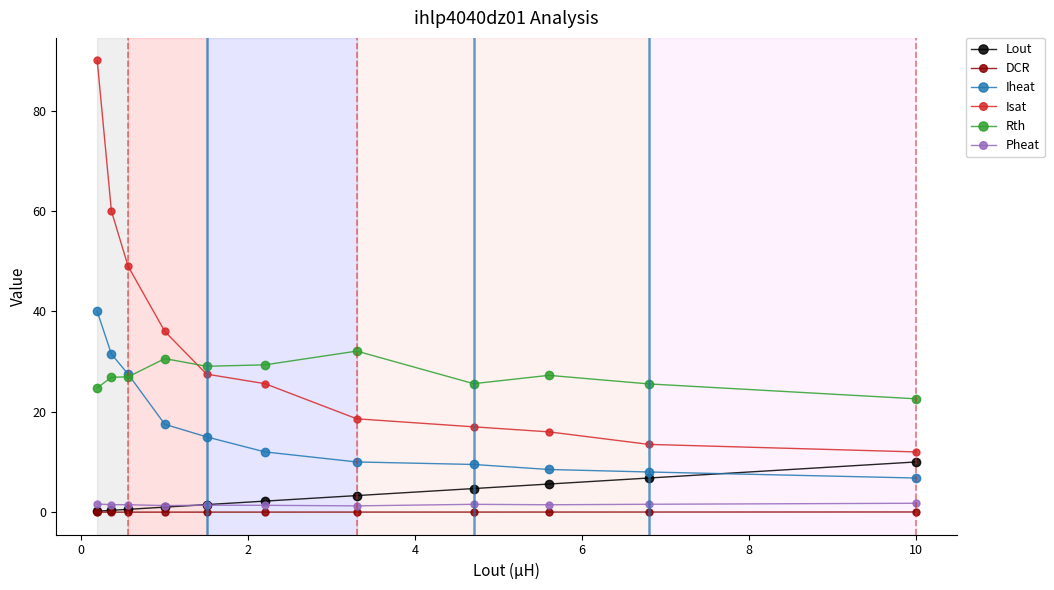

What is the value of the Isat point at the 2nd from the left?

60.0